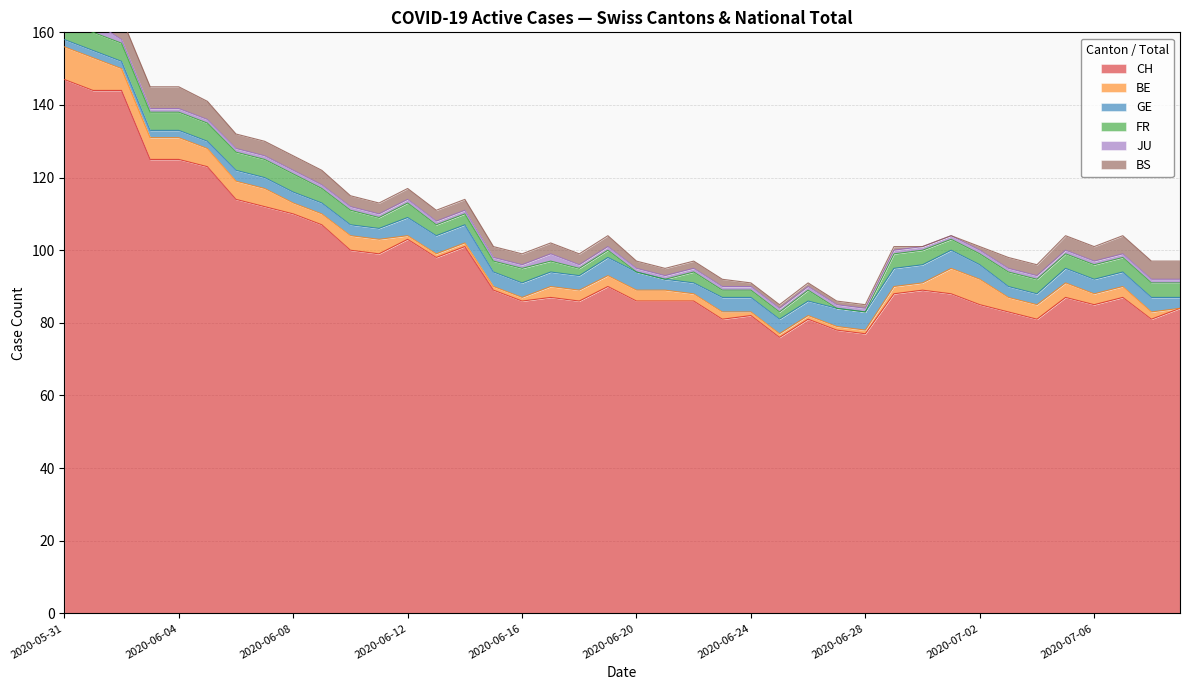

Reading left to right, transcribe all the data shown in this chart.

CH: 0=147	1=144	2=144	3=125	4=125	5=123	6=114	7=112	8=110	9=107	10=100	11=99	12=103	13=98	14=101	15=89	16=86	17=87	18=86	19=90	20=86	21=86	22=86	23=81	24=82	25=76	26=81	27=78	28=77	29=88	30=89	31=88	32=85	33=83	34=81	35=87	36=85	37=87	38=81	39=84
BE: 0=9	1=9	2=6	3=6	4=6	5=5	6=5	7=5	8=3	9=3	10=4	11=4	12=1	13=1	14=1	15=1	16=1	17=3	18=3	19=3	20=3	21=3	22=2	23=2	24=1	25=1	26=1	27=1	28=1	29=2	30=2	31=7	32=7	33=4	34=4	35=4	36=3	37=3	38=2	39=0
GE: 0=2	1=2	2=2	3=2	4=2	5=2	6=3	7=3	8=3	9=3	10=3	11=3	12=5	13=5	14=5	15=4	16=4	17=4	18=4	19=5	20=5	21=3	22=3	23=4	24=4	25=4	26=4	27=5	28=5	29=5	30=5	31=5	32=4	33=3	34=3	35=4	36=4	37=4	38=4	39=3
FR: 0=5	1=5	2=5	3=5	4=5	5=5	6=5	7=5	8=5	9=4	10=4	11=3	12=4	13=3	14=3	15=3	16=4	17=3	18=2	19=2	20=0	21=0	22=3	23=2	24=2	25=2	26=3	27=0	28=0	29=4	30=4	31=3	32=3	33=4	34=4	35=4	36=4	37=4	38=4	39=4
JU: 0=3	1=3	2=1	3=1	4=1	5=1	6=1	7=1	8=1	9=1	10=1	11=1	12=1	13=1	14=1	15=1	16=1	17=2	18=1	19=1	20=1	21=1	22=1	23=1	24=1	25=1	26=1	27=1	28=1	29=1	30=1	31=1	32=1	33=1	34=1	35=1	36=1	37=1	38=1	39=1
BS: 0=5	1=5	2=6	3=6	4=6	5=5	6=4	7=4	8=4	9=4	10=3	11=3	12=3	13=3	14=3	15=3	16=3	17=3	18=3	19=3	20=2	21=2	22=2	23=2	24=1	25=1	26=1	27=1	28=1	29=1	30=0	31=0	32=1	33=3	34=3	35=4	36=4	37=5	38=5	39=5